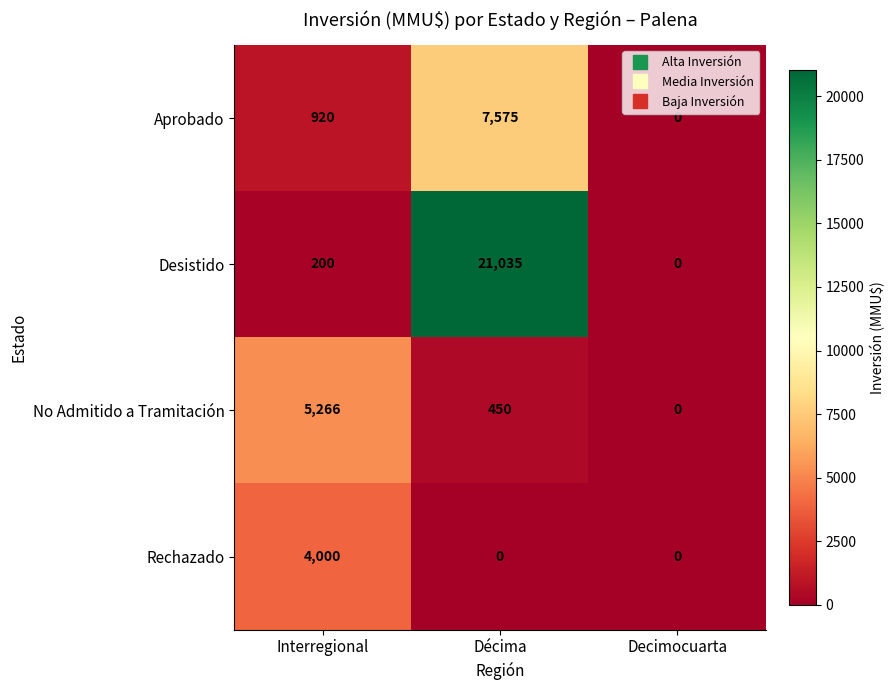

Count the number of categories in the chart.

3